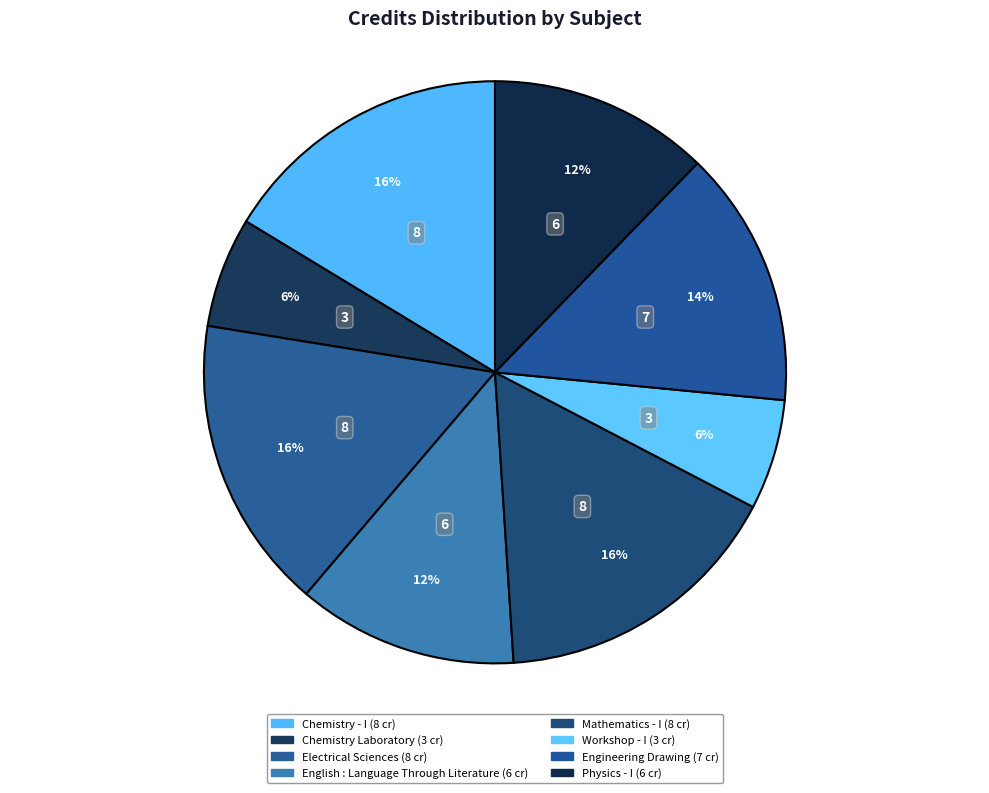

How many segments does this pie chart have?

8